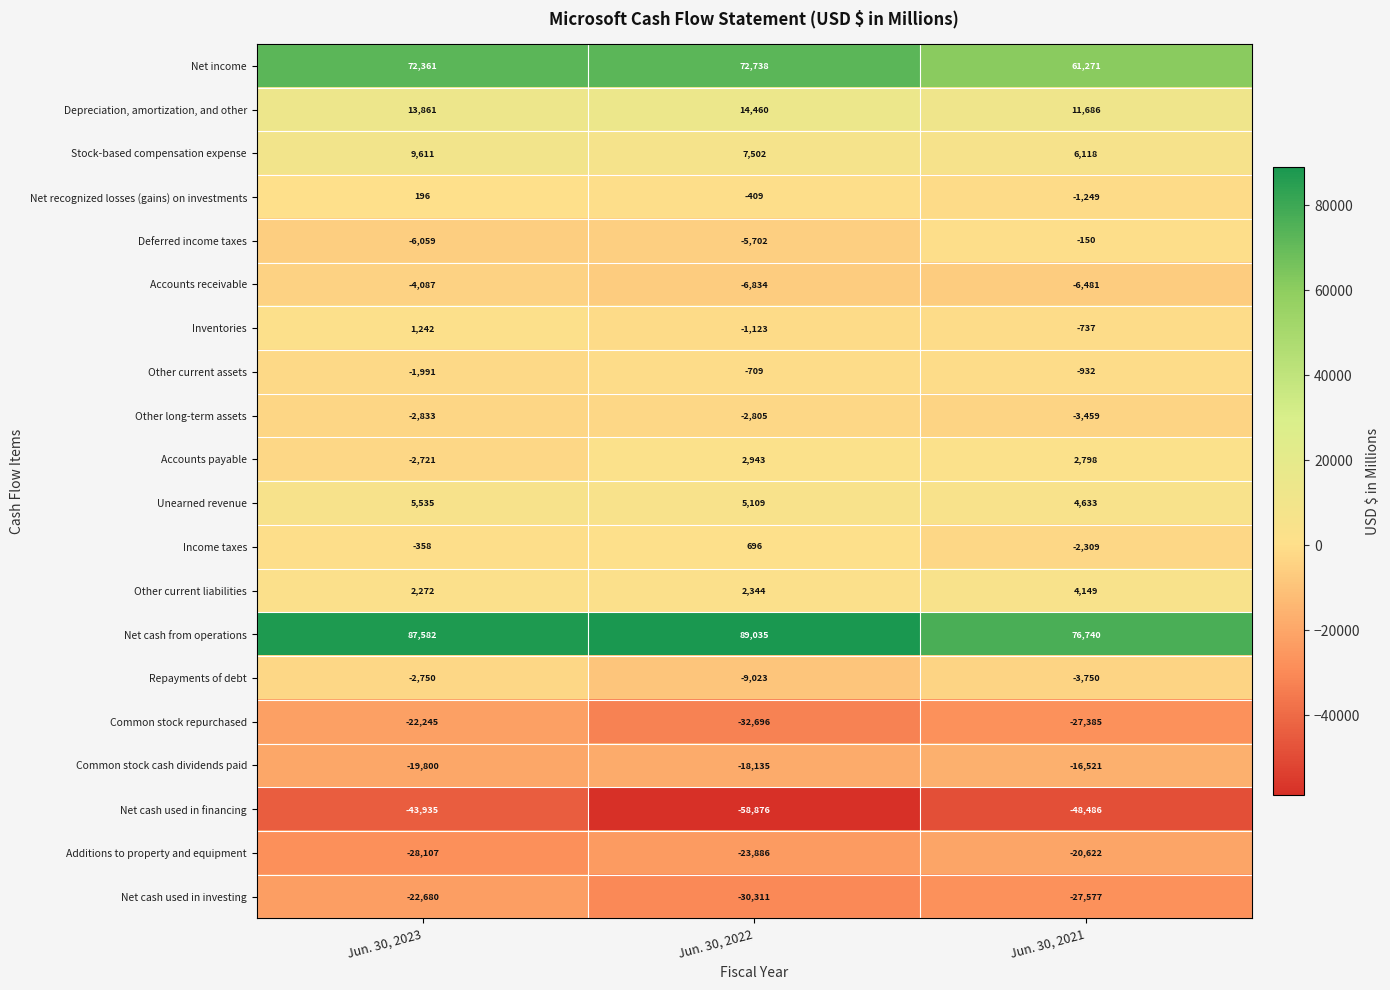

How many values in the Depreciation, amortization, and other series are below 13861?

1